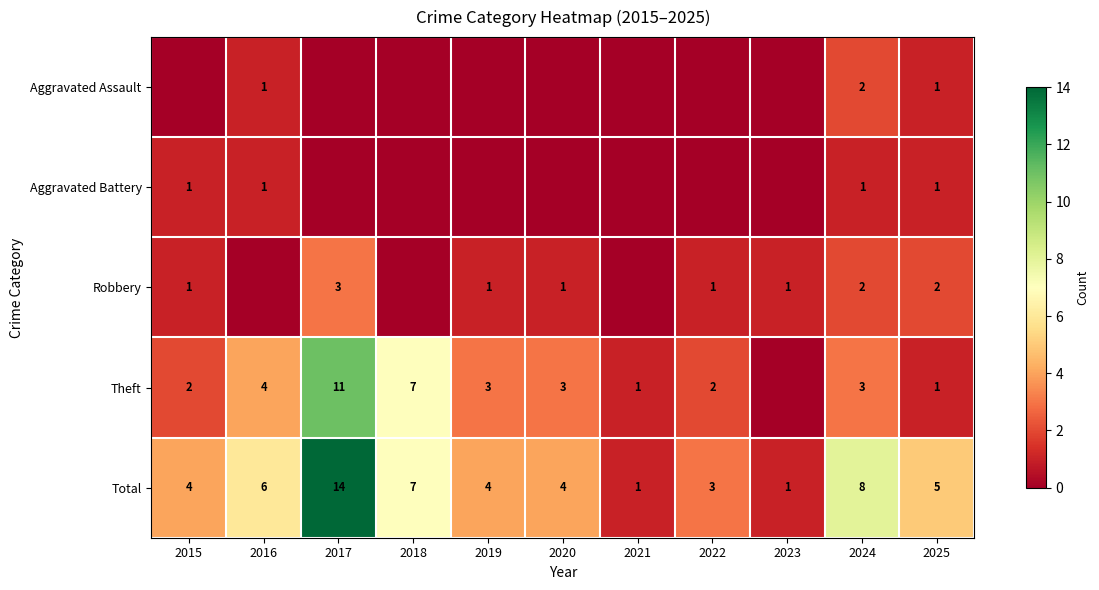

What is the sum of the Theft values at 2018 and 2025?

8